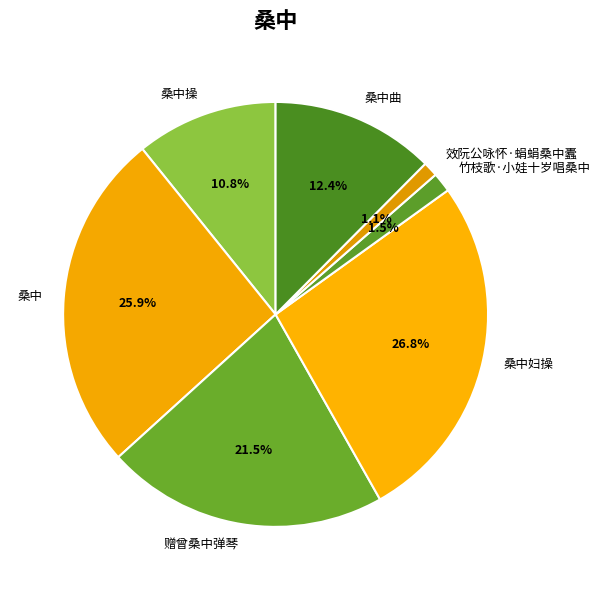

To the nearest percent, what is the difference between the largest and smallest slice percentages?

26%